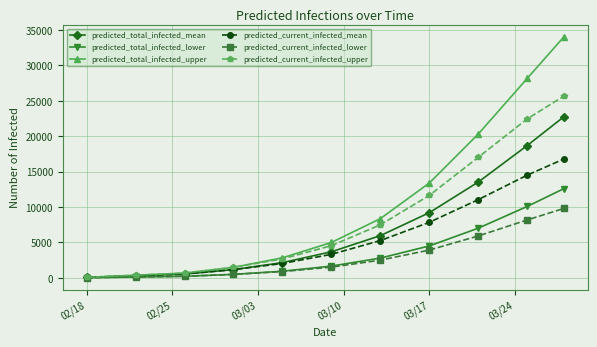

What is the highest value of the predicted_total_infected_mean series?

22758